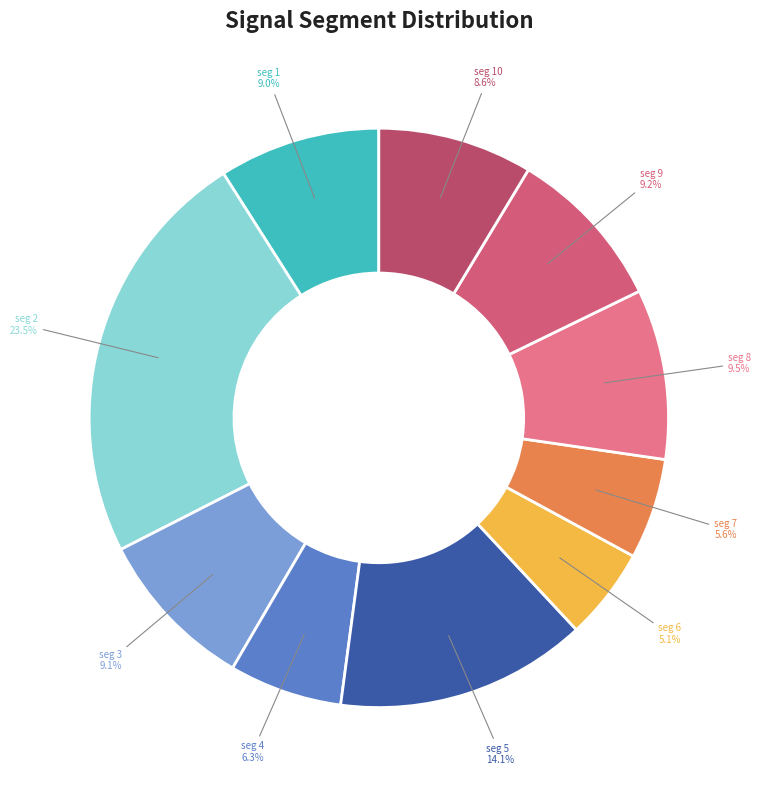

Is there a majority slice in this chart?

No